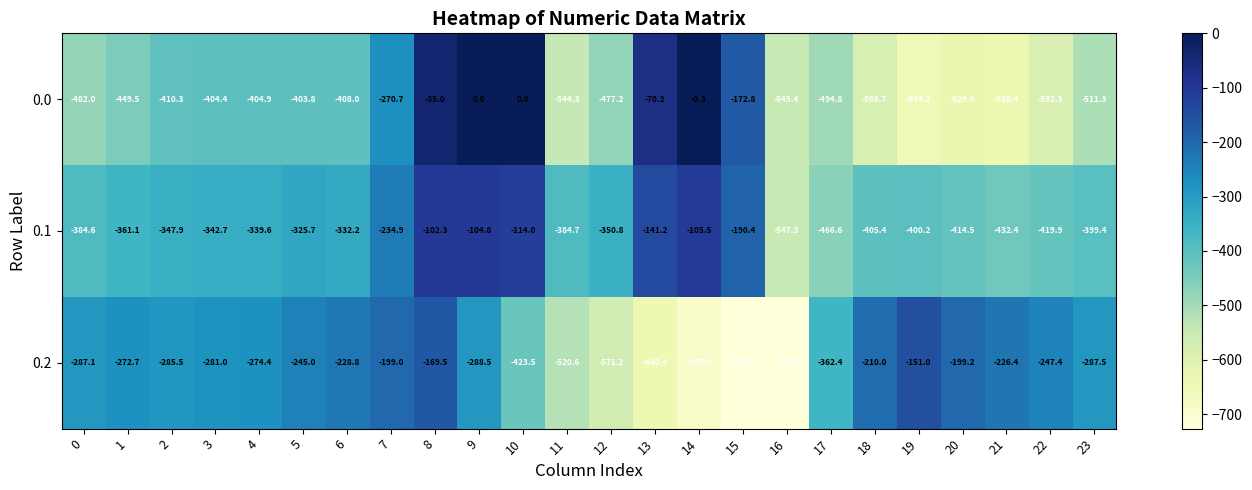

What is the average value of the 0.0 series?

-382.6